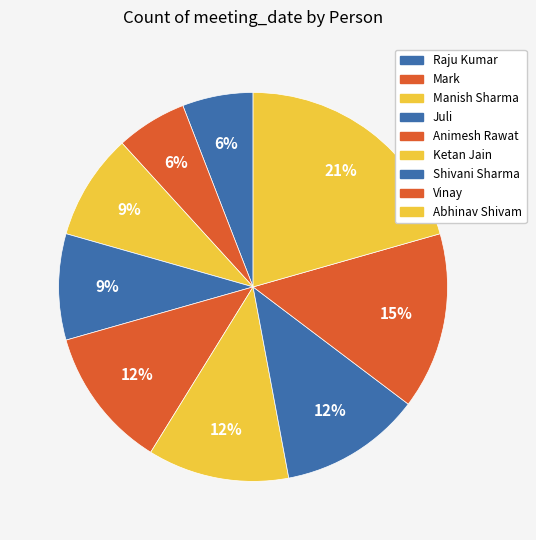

How many segments does this pie chart have?

9